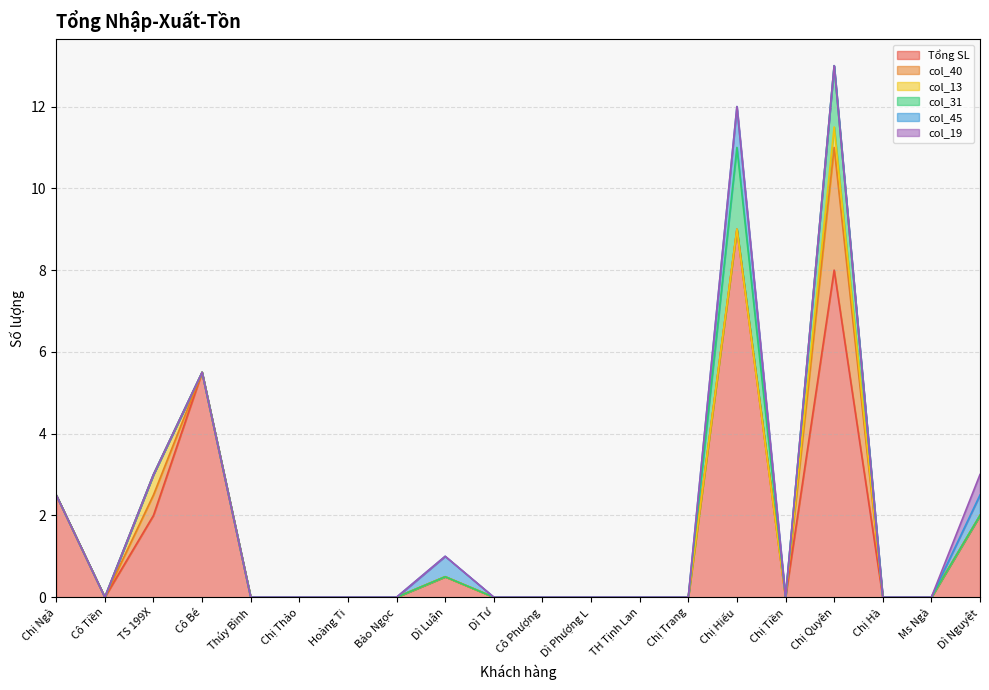

Which series has the largest total across all categories?

Tổng SL